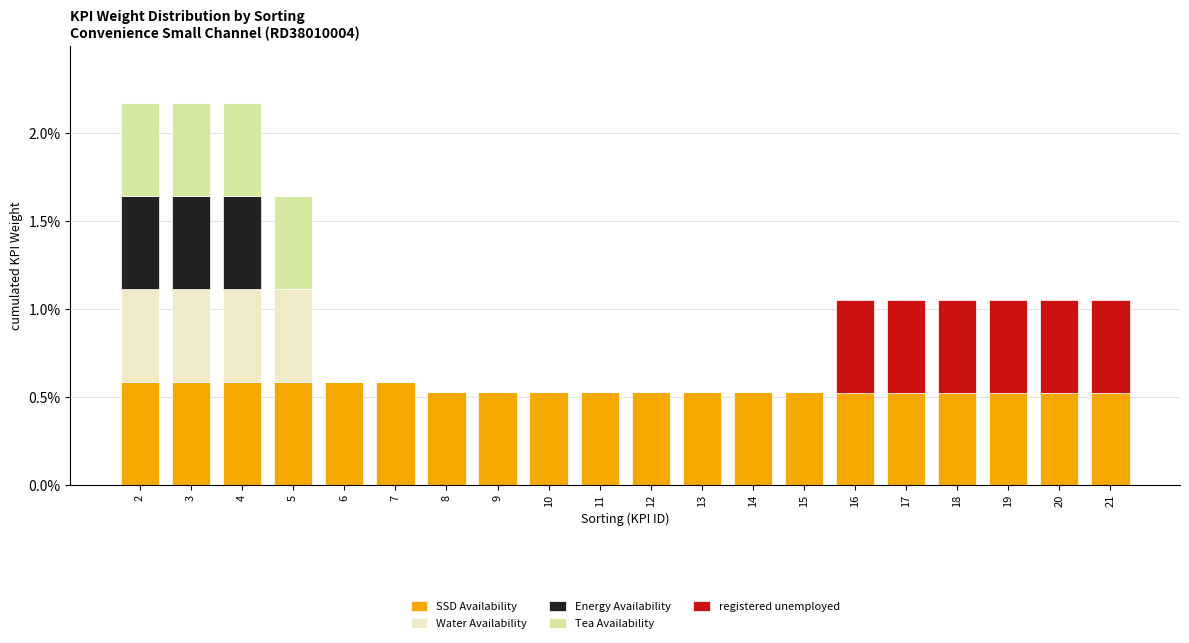

True or false: Tea Availability has a value of 0.0 at 3.

False